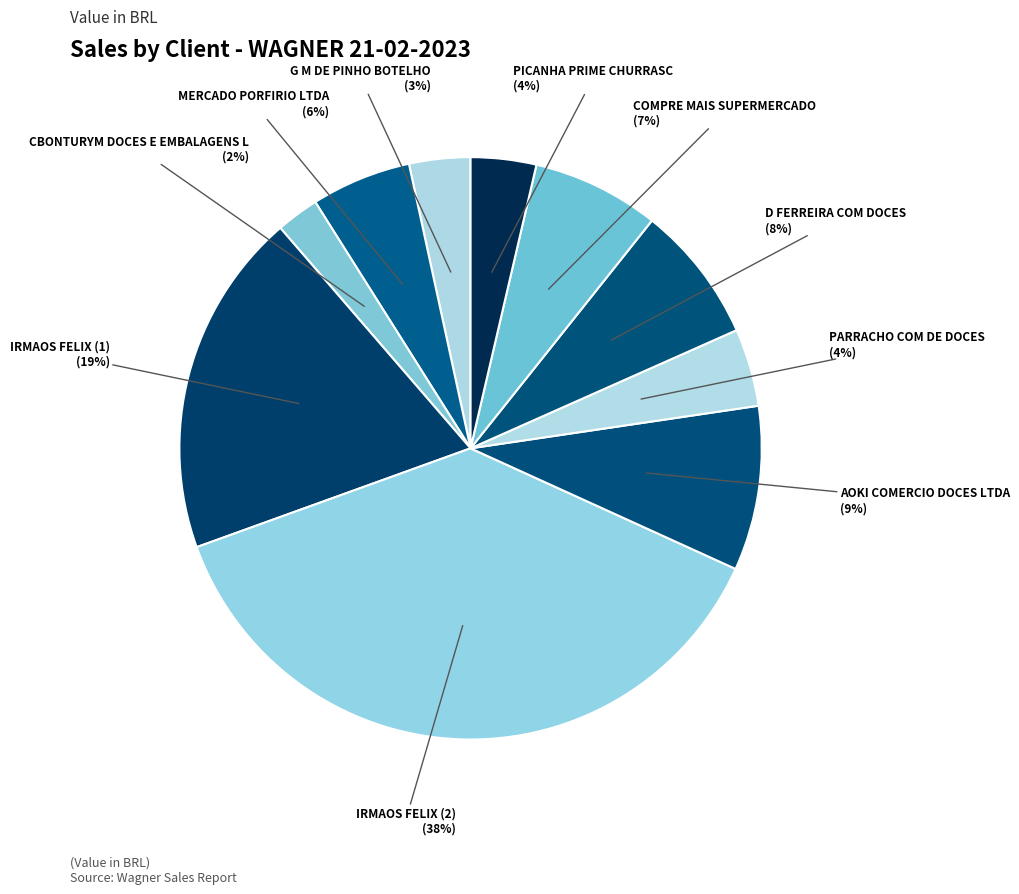

Is there any slice that represents more than half of the pie?

No